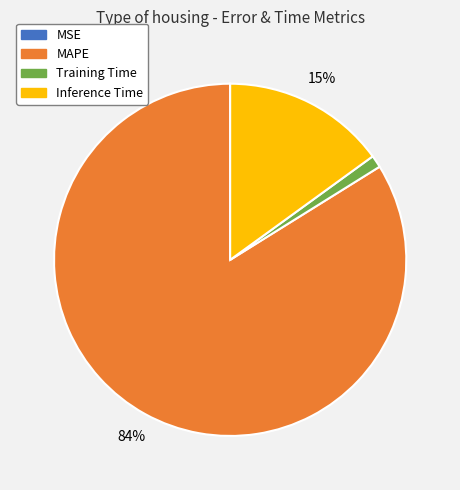

Which category accounts for the majority?

MAPE